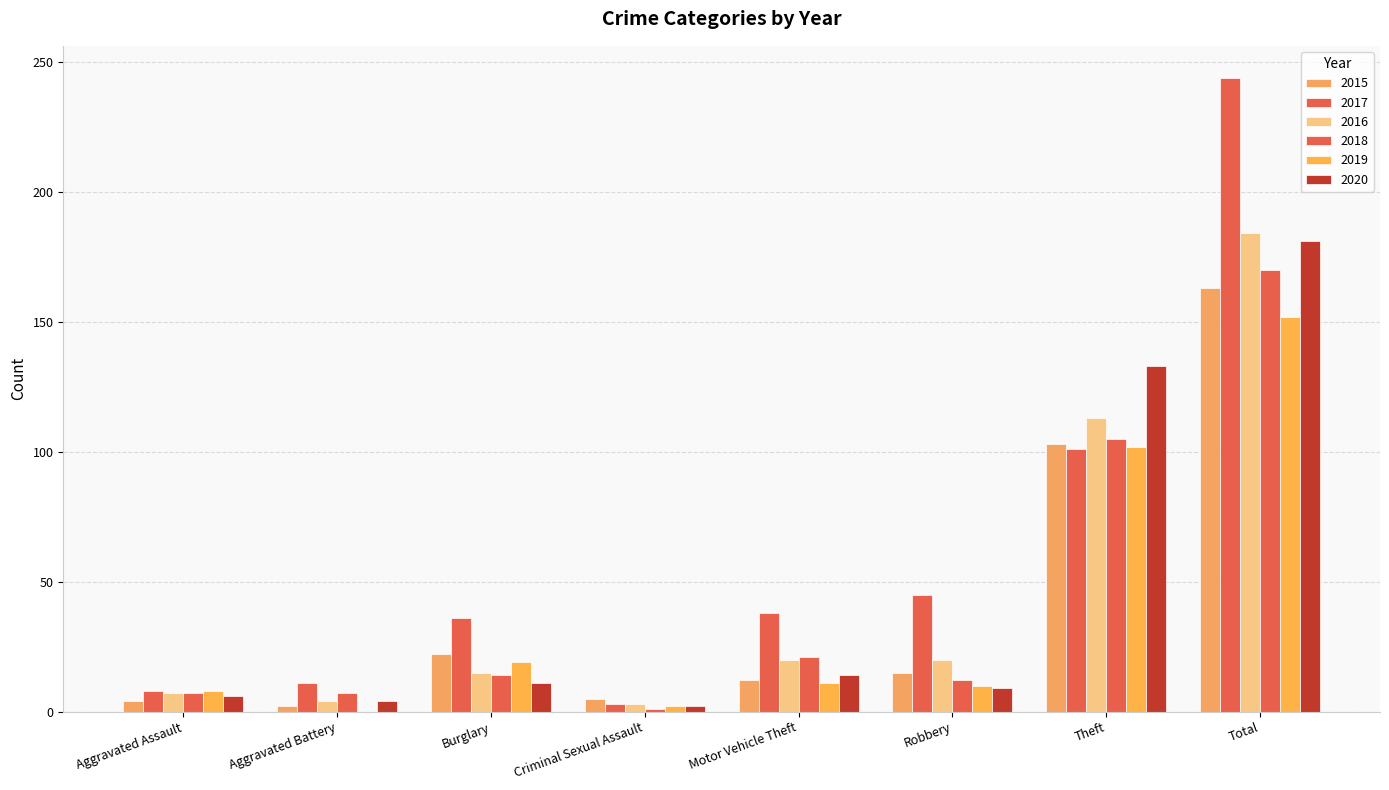

How many series are shown in this chart?

6